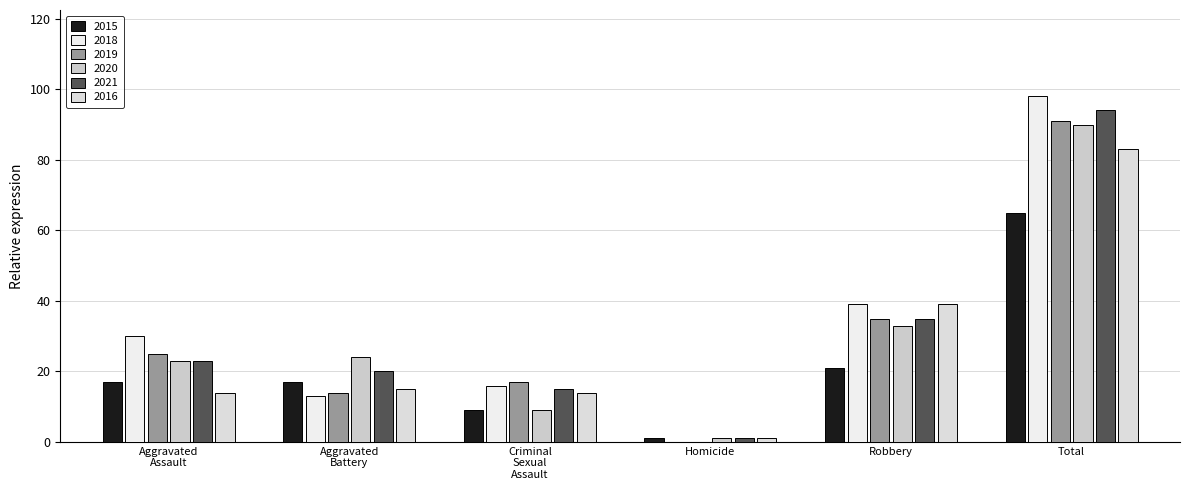

At which category is the sum across all series the highest?

Total